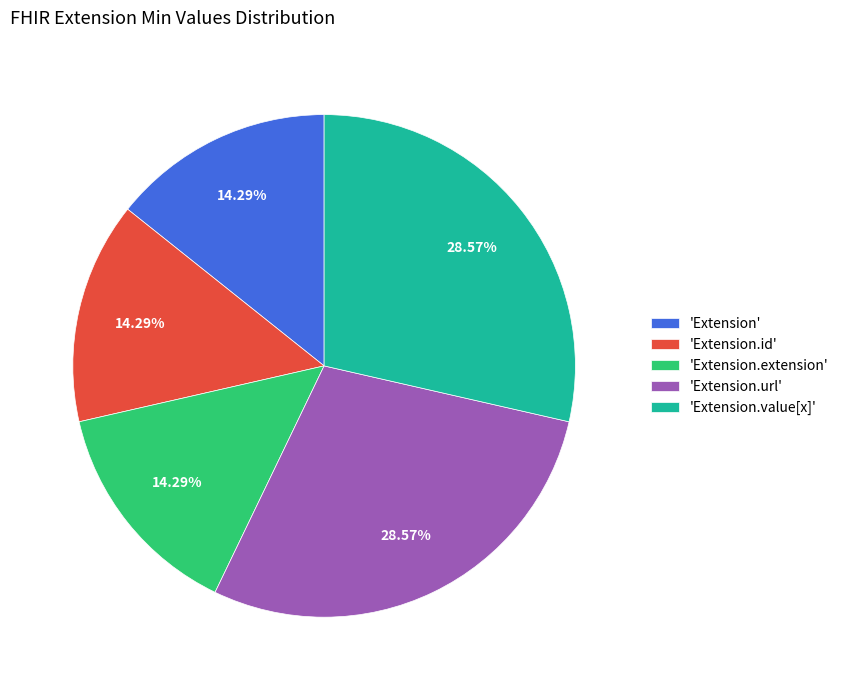

Do 'Extension' and 'Extension.value[x]' together represent more than half of the pie?

No